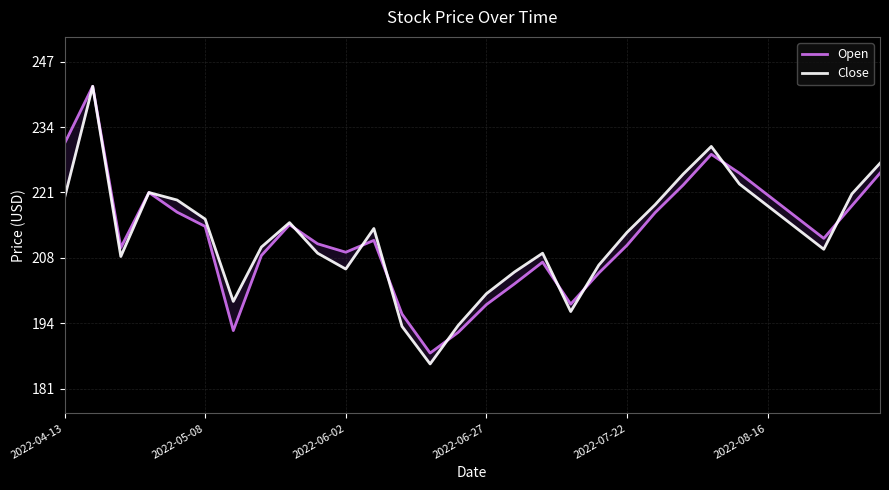

How many intersections are there between Open and Close?

8